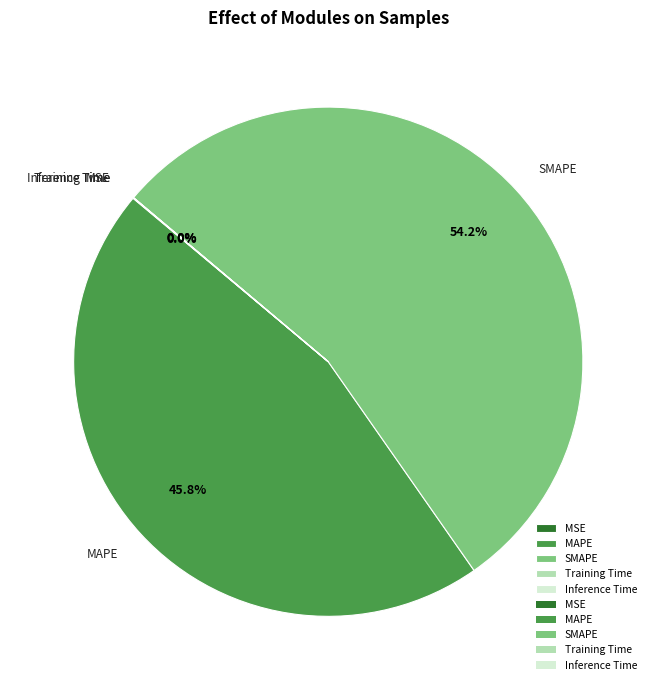

What is the largest slice in the pie chart?

SMAPE